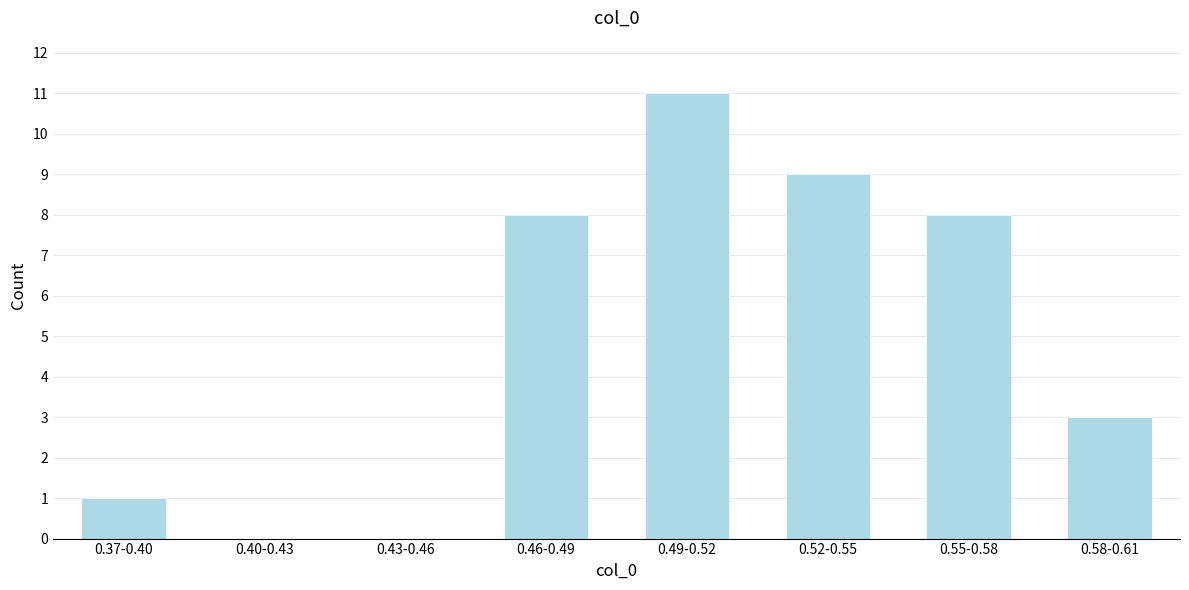

Reading left to right, what are all the values shown in this chart?

0.37-0.40=1	0.40-0.43=0	0.43-0.46=0	0.46-0.49=8	0.49-0.52=11	0.52-0.55=9	0.55-0.58=8	0.58-0.61=3